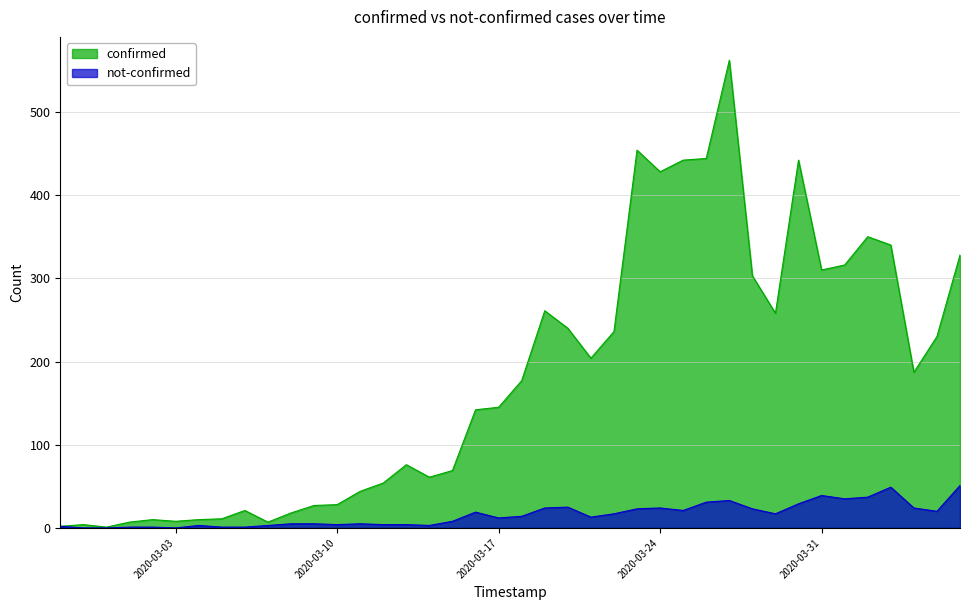

Read the not-confirmed value at 2020-03-15.

8